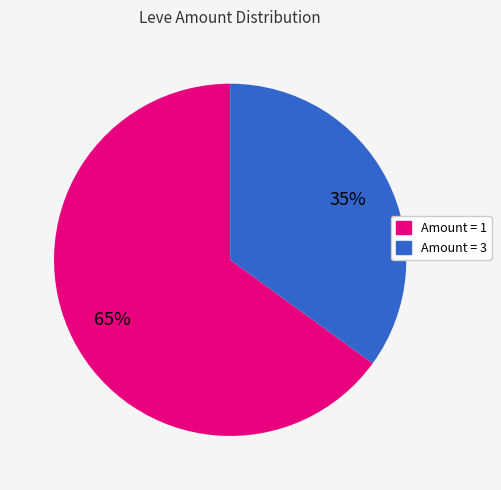

Is there any slice that represents more than half of the pie?

Yes